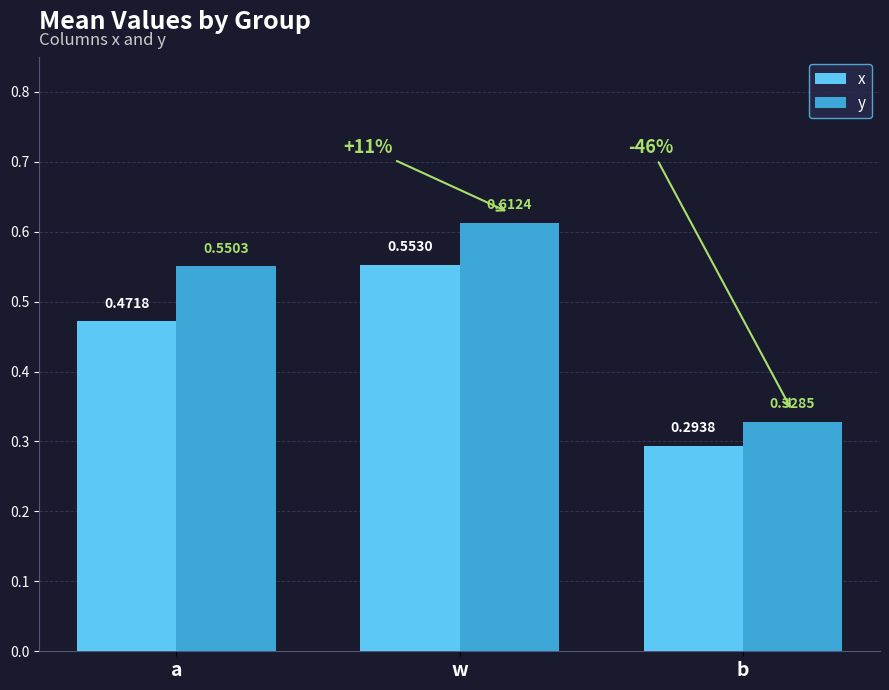

How many bars are there in each group?

2